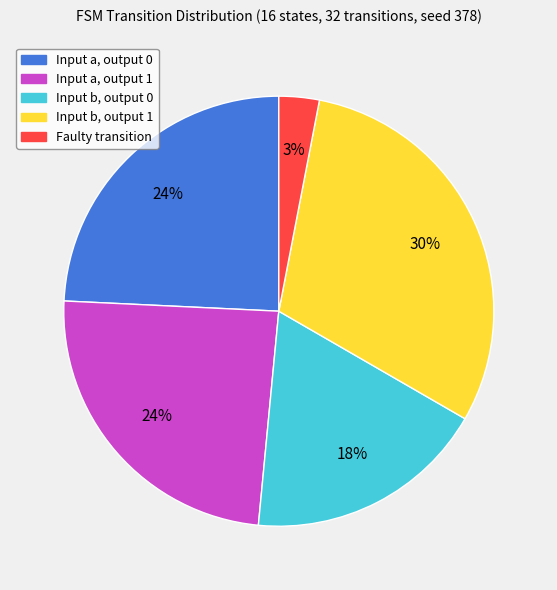

Is there a majority slice in this chart?

No